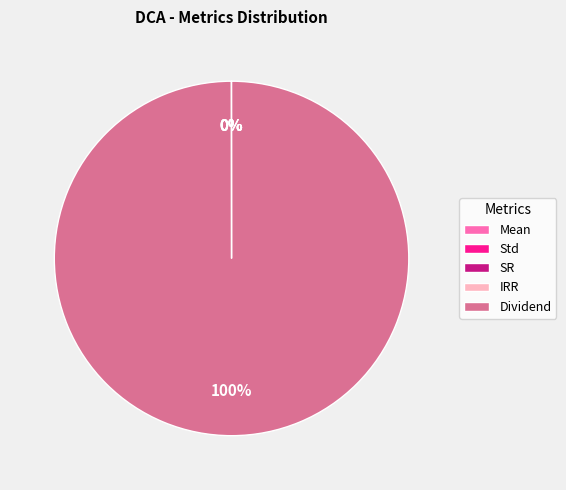

To the nearest percent, what is the difference between the largest and smallest slice percentages?

100%